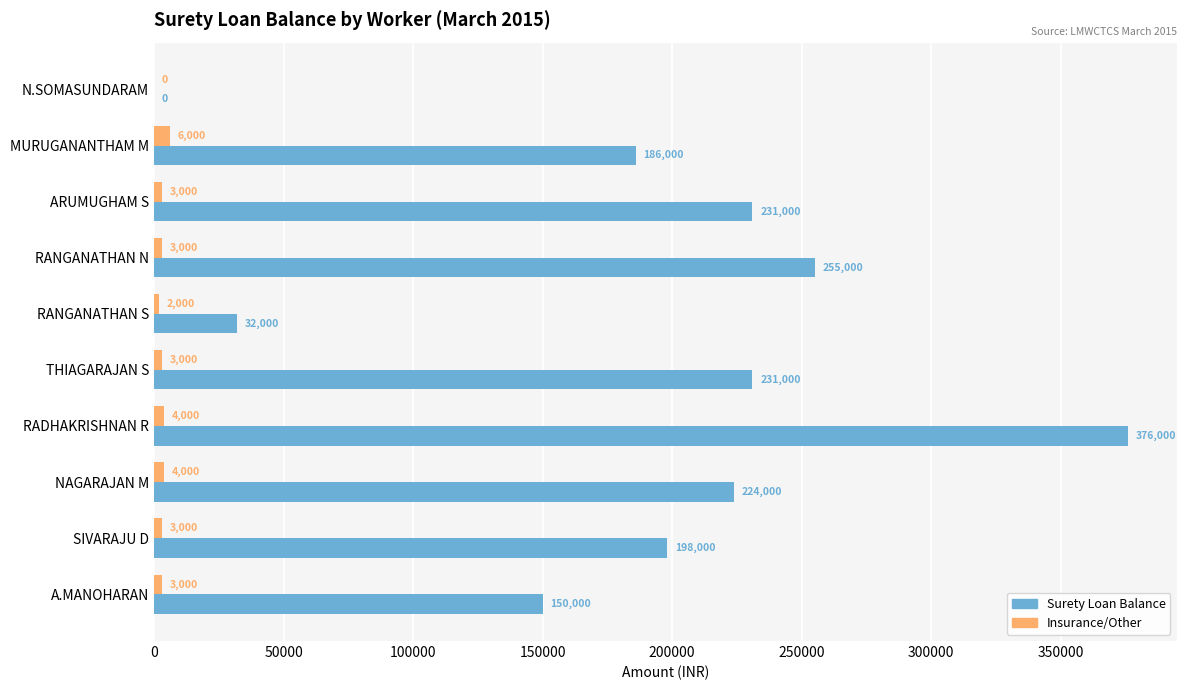

Between MURUGANANTHAM M and A.MANOHARAN, which series saw the biggest shift?

Surety Loan Balance